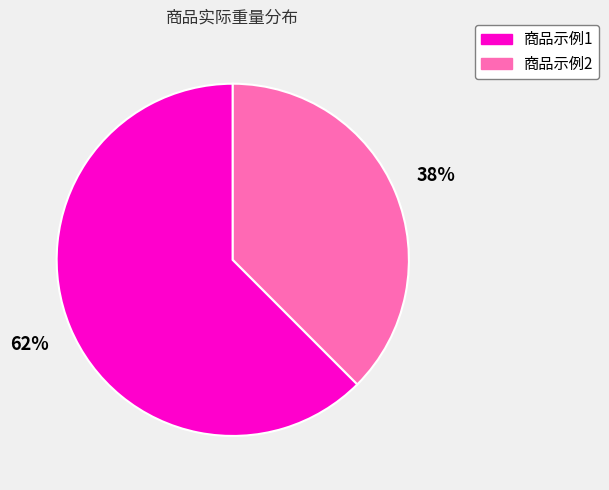

To the nearest percent, what portion does 商品示例1 represent?

62%